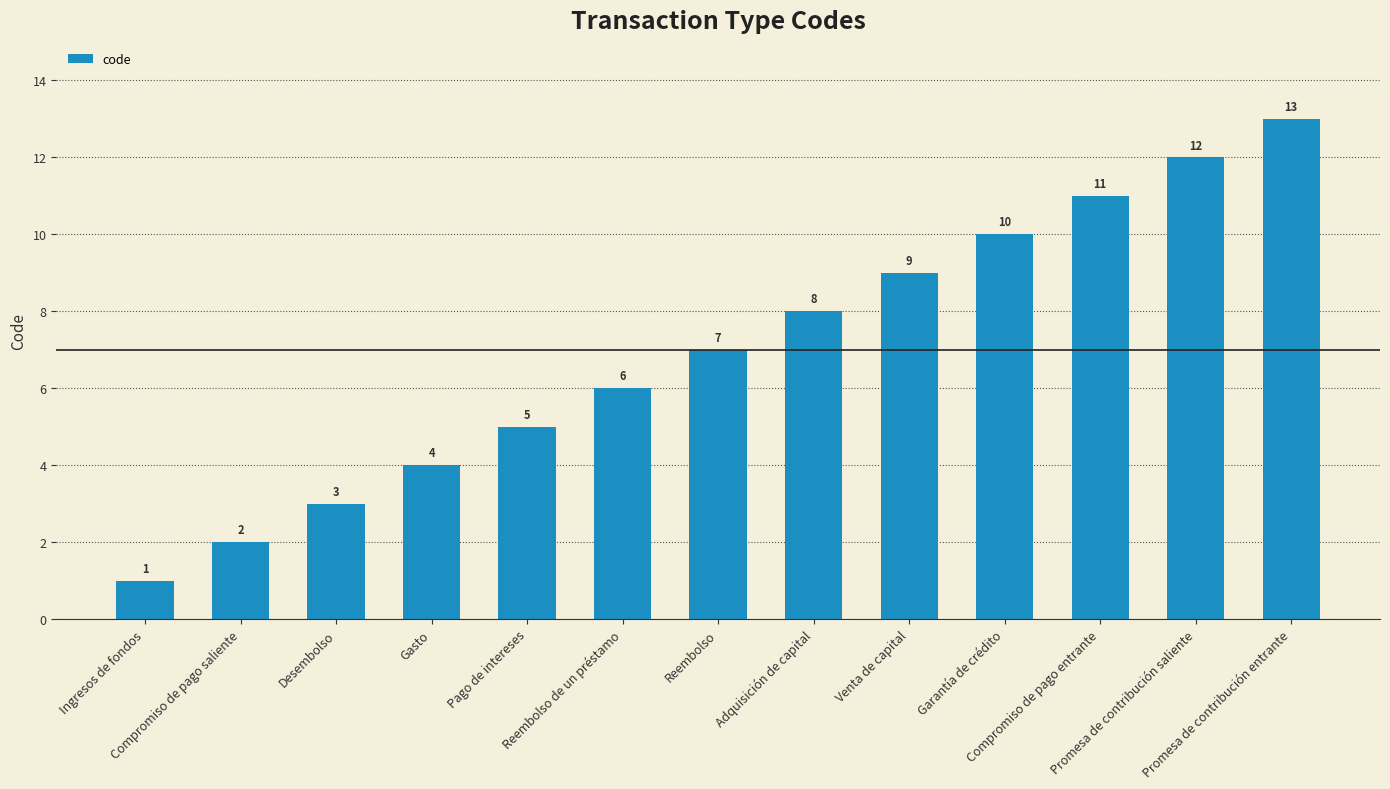

The chart shows a value of 3 at Desembolso. True or false?

True